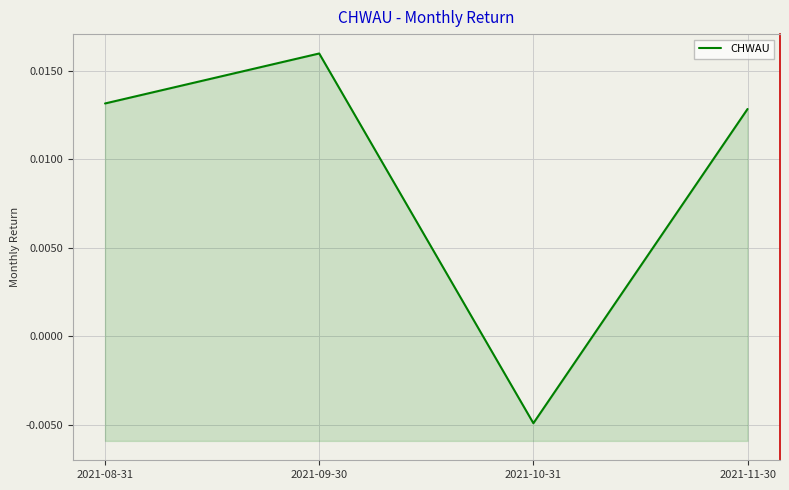

At which category does the chart reach its minimum across all series?

2021-10-31